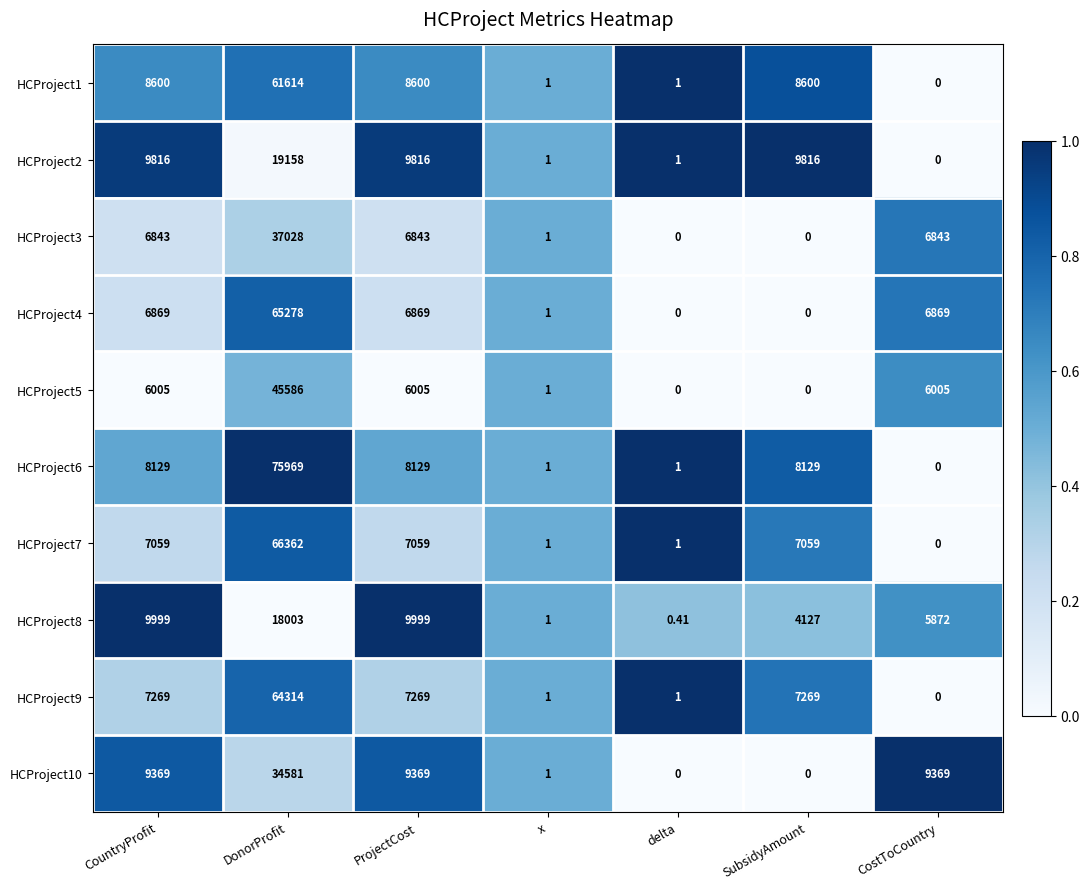

Which series changed the most between CountryProfit and CostToCountry?

HCProject2